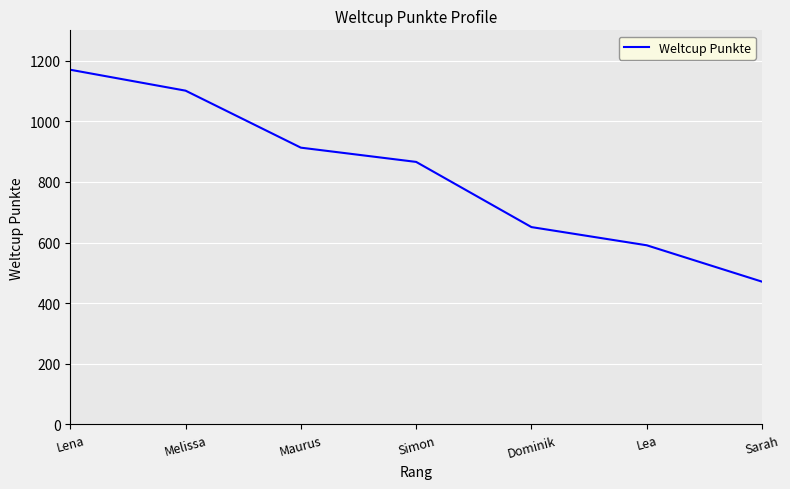

What is the sum of all values?

5763